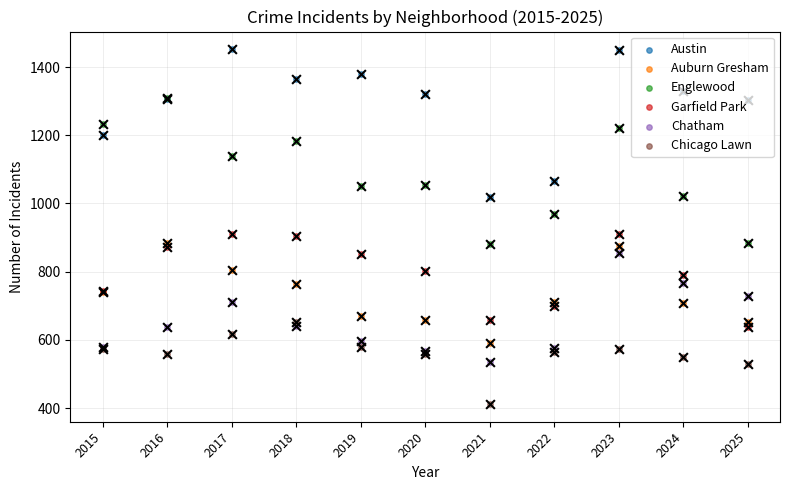

At which category is the sum across all series the highest?

2023